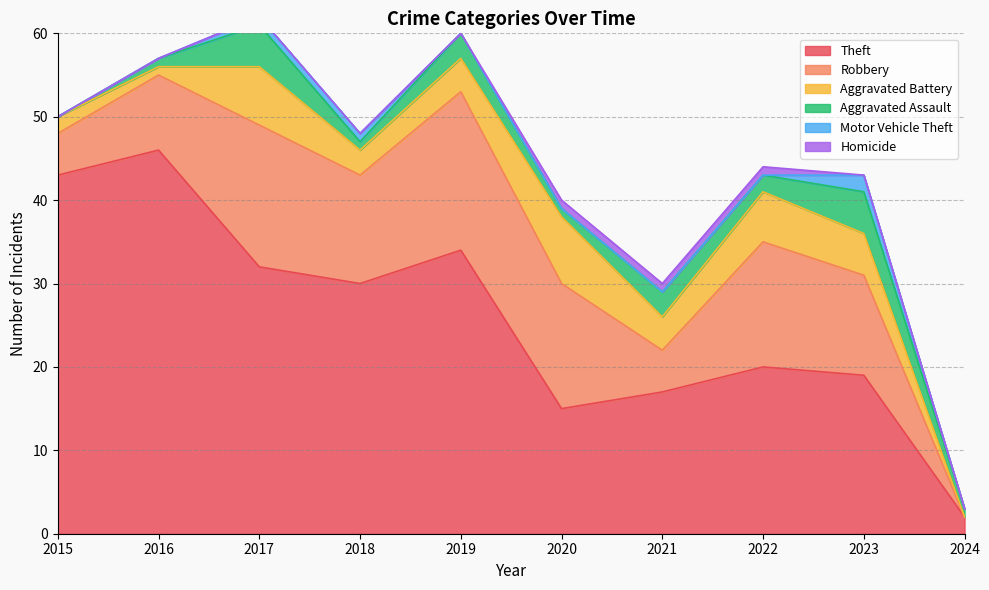

How many data points in Homicide are above 0?

3